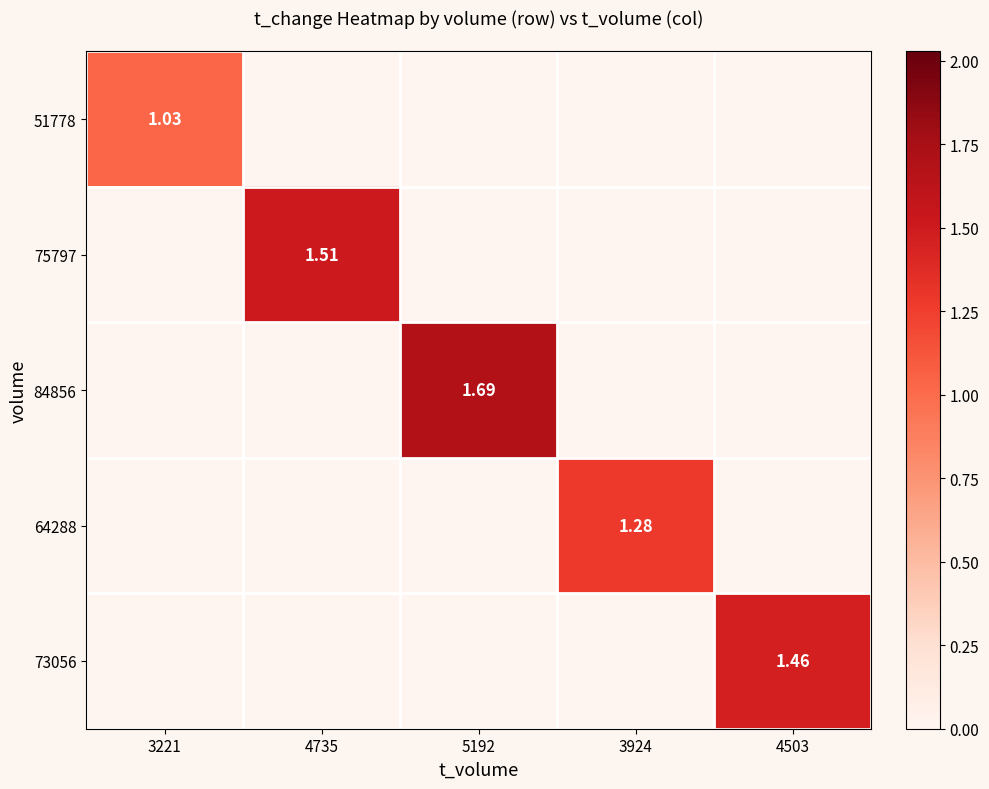

What is the total value across all series at 3924?

1.3